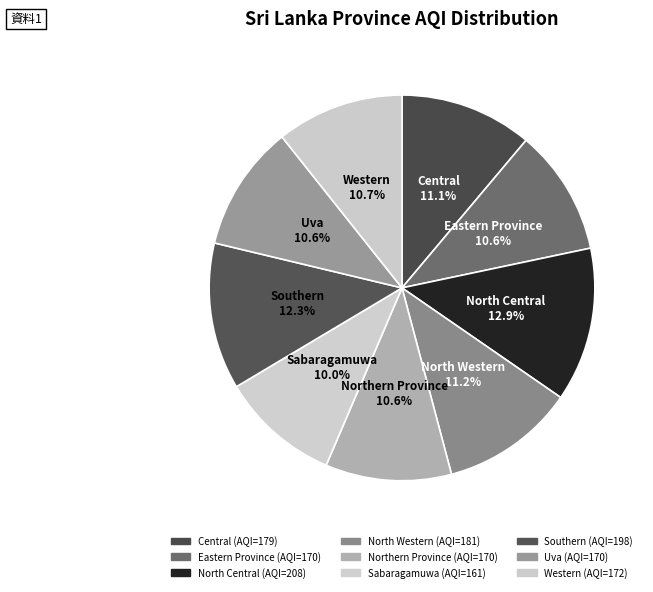

To the nearest percent, what is the average slice percentage?

11%